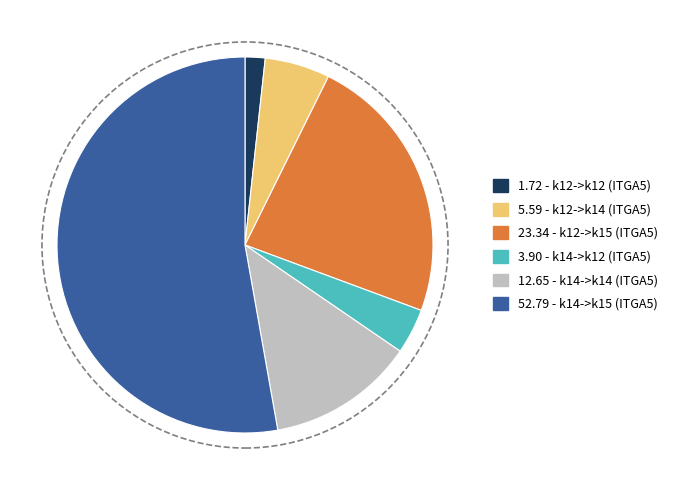

Does any single category account for the majority?

Yes